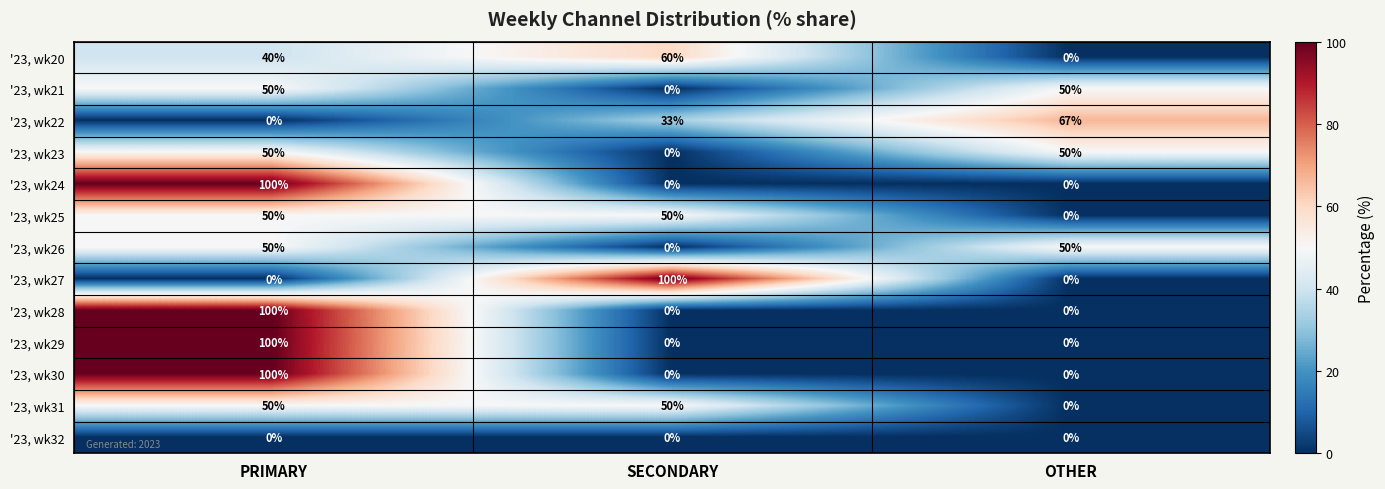

What is the total value across all series at PRIMARY?

690